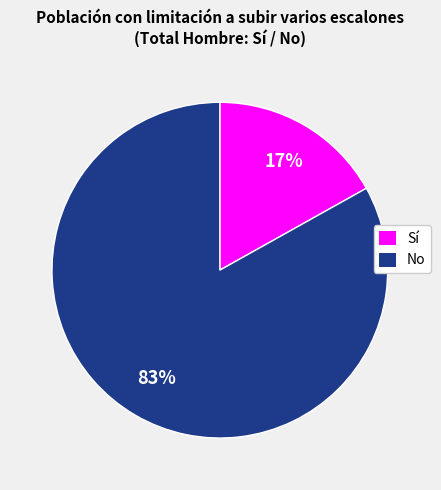

Does any single category account for the majority?

Yes